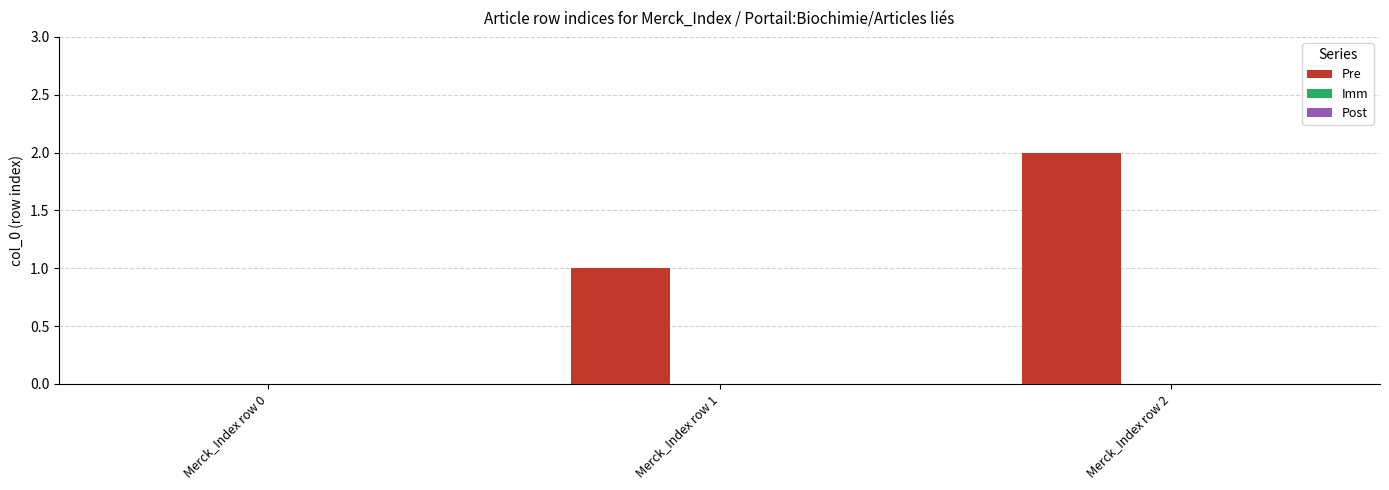

Are the bars horizontal?

No